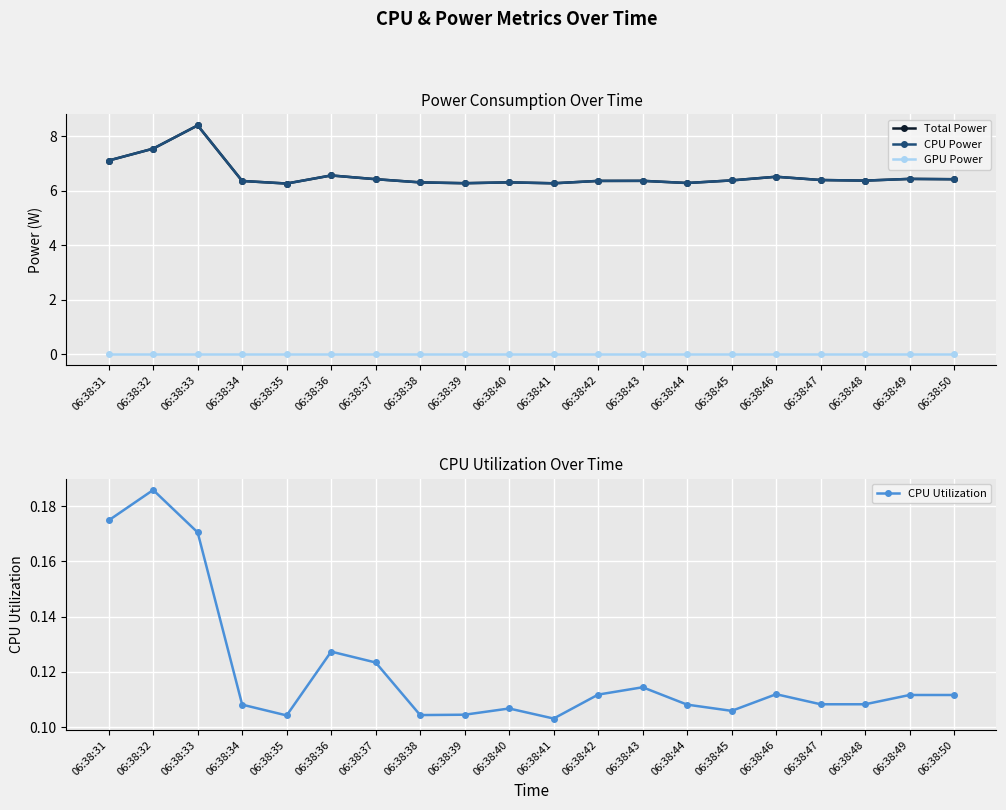

What is the spread (max minus min) of values at 06:38:38?

6.3